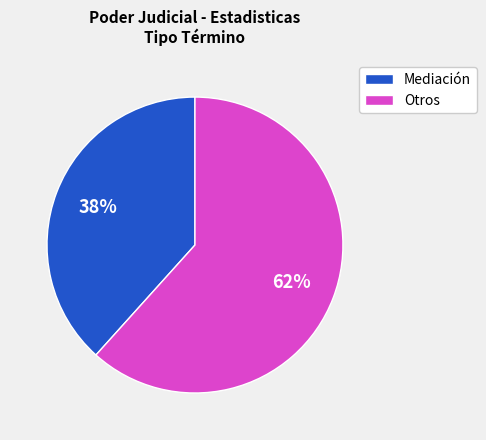

The Mediación slice represents 38% of the pie. True or false?

True